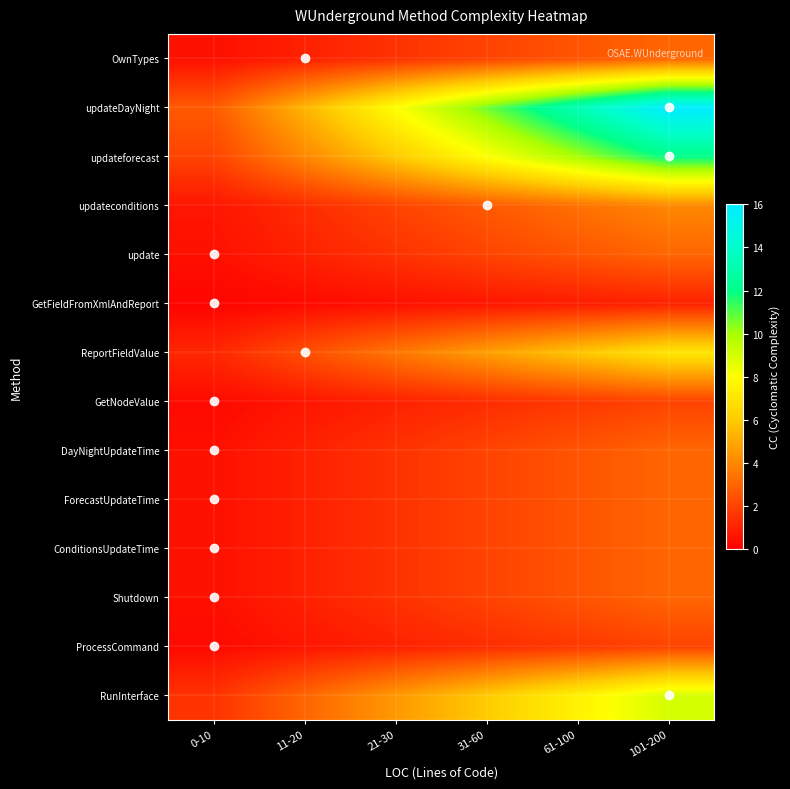

At which category is the sum across all series the highest?

101-200